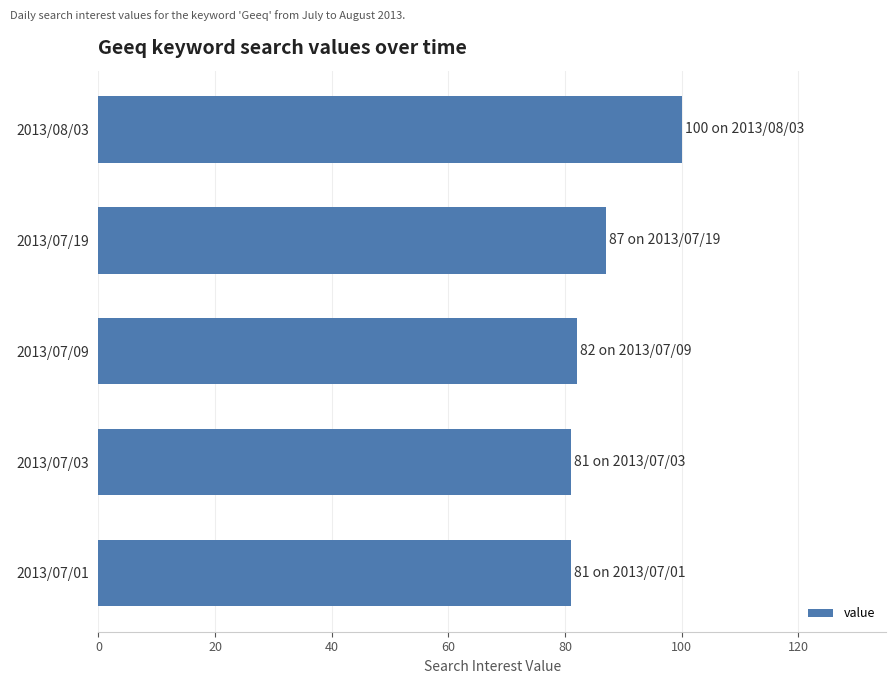

Reading top to bottom, extract all data points from this chart.

2013/08/03=100	2013/07/19=87	2013/07/09=82	2013/07/03=81	2013/07/01=81